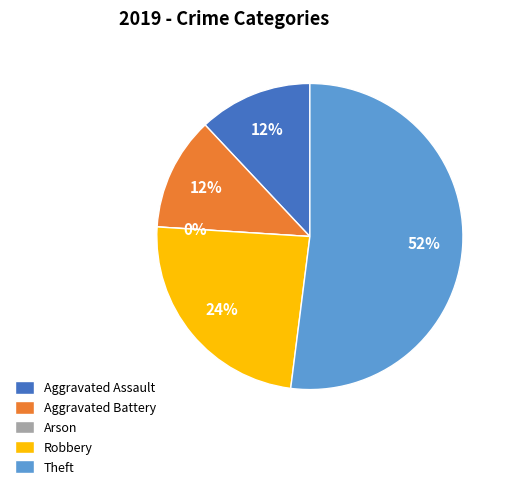

How many slices are in this pie chart?

5